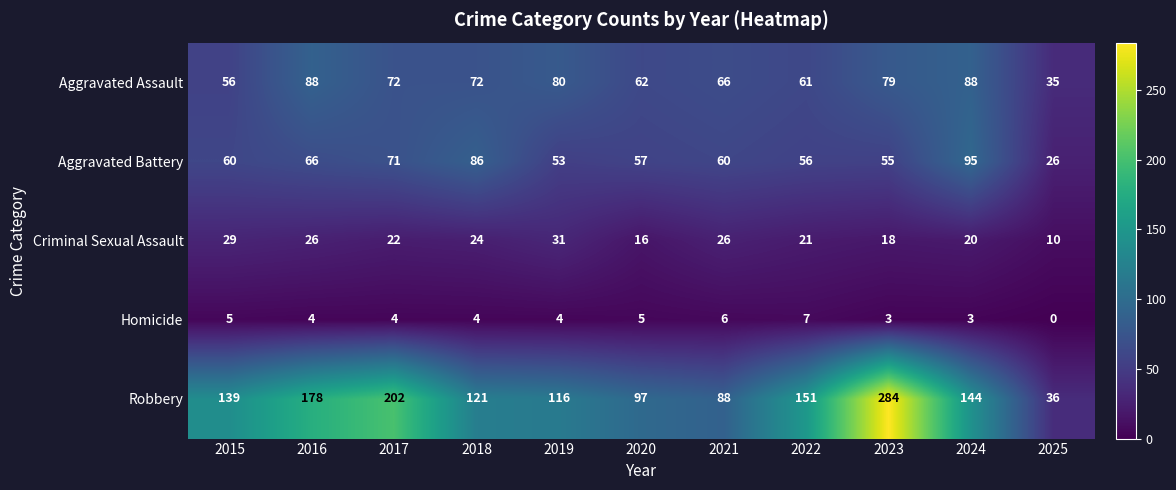

Where is Criminal Sexual Assault nearest to the value 20?

2024